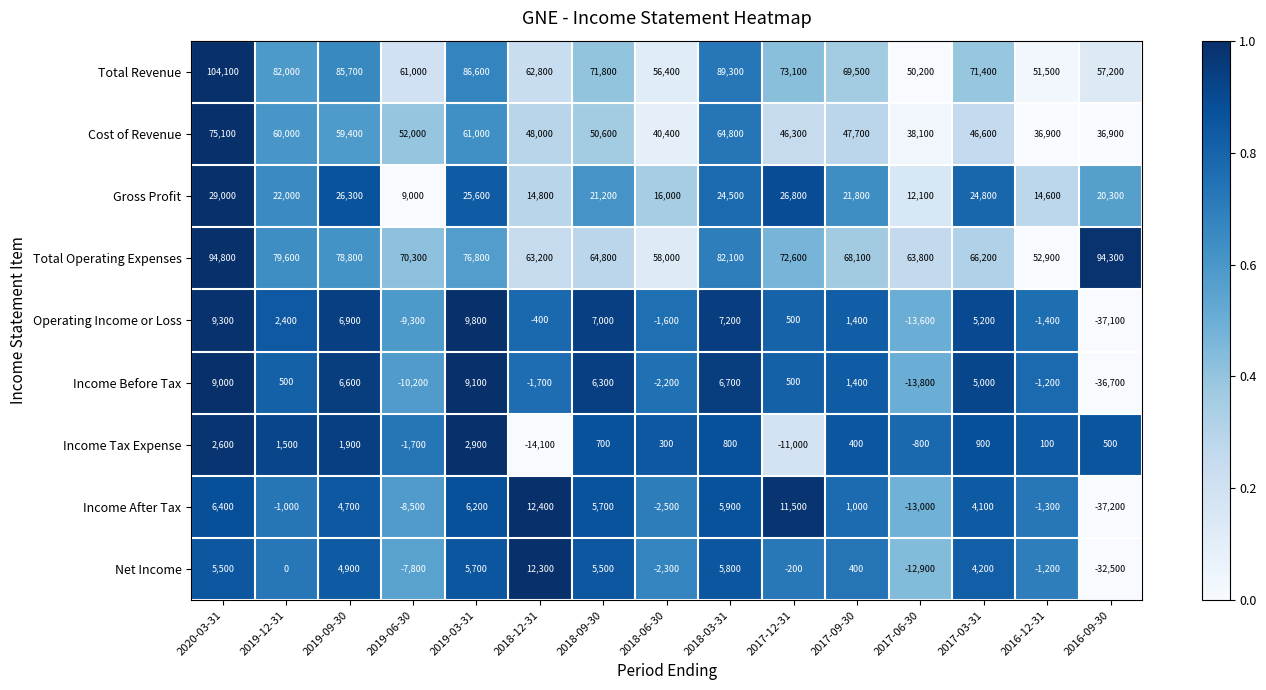

What is the sum of the Cost of Revenue values at 2018-03-31 and 2016-09-30?

101700